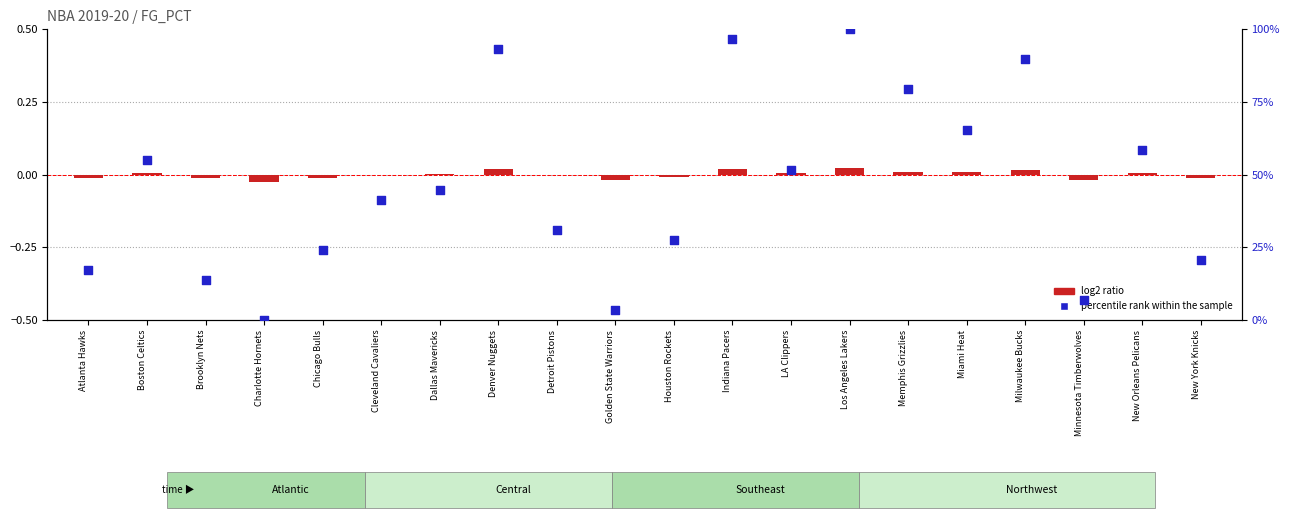

At how many categories does at least one series exceed 62?

6